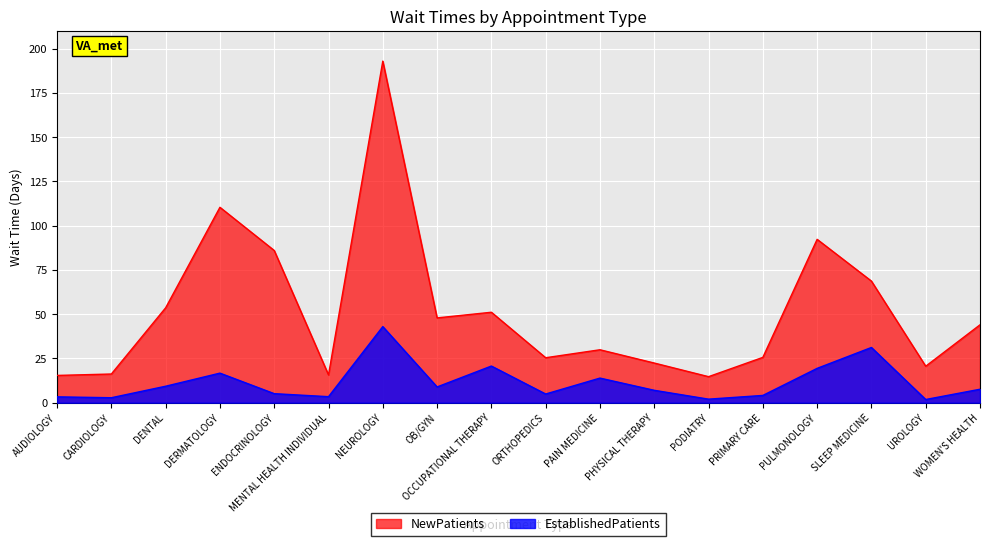

List the labels in order of EstablishedPatients value, smallest first.

UROLOGY, PODIATRY, CARDIOLOGY, AUDIOLOGY, MENTAL HEALTH INDIVIDUAL, PRIMARY CARE, ORTHOPEDICS, ENDOCRINOLOGY, PHYSICAL THERAPY, WOMEN'S HEALTH, OB/GYN, DENTAL, PAIN MEDICINE, DERMATOLOGY, PULMONOLOGY, OCCUPATIONAL THERAPY, SLEEP MEDICINE, NEUROLOGY